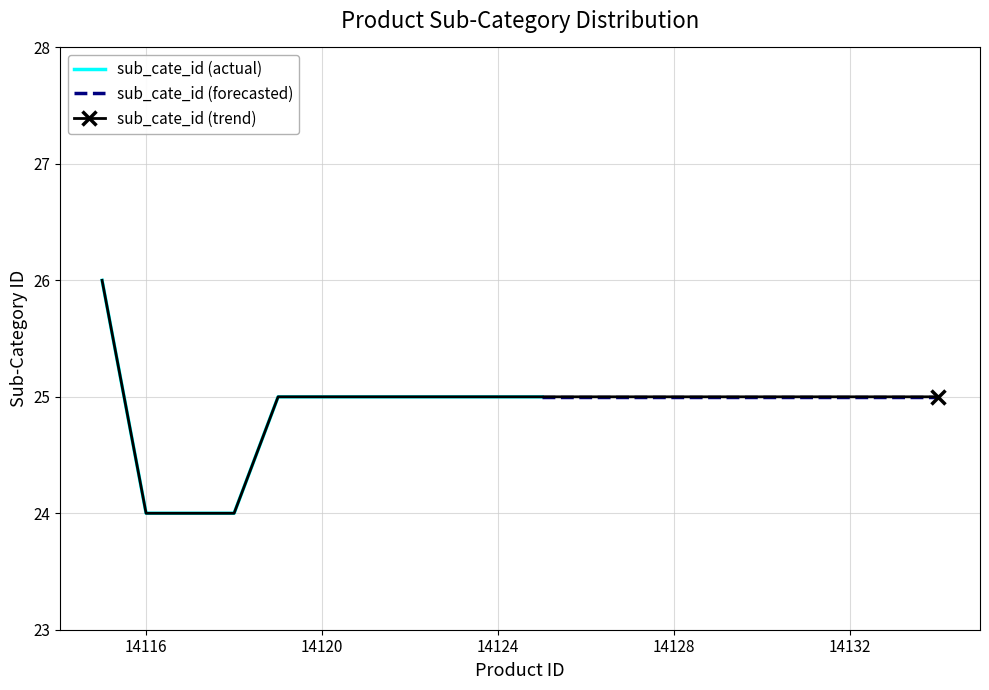

Is it true that the value at 14121 is 44?

False